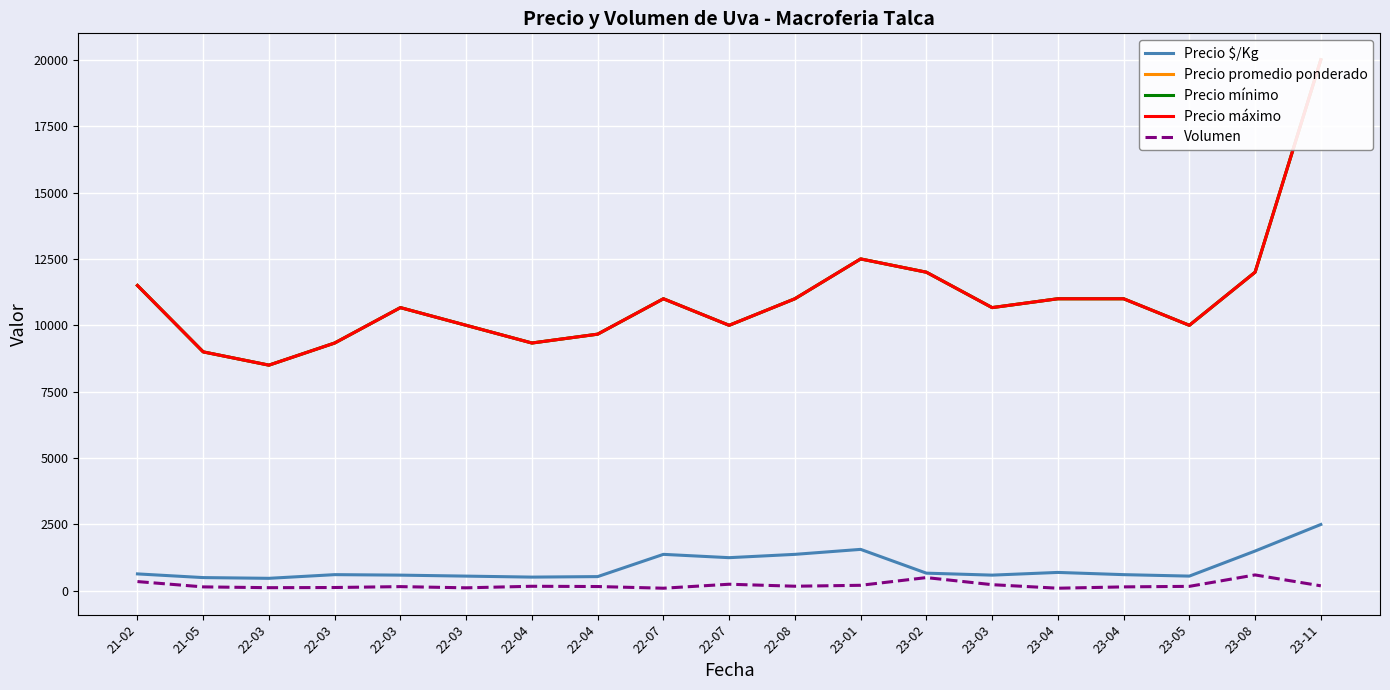

What are all the series names shown in the legend?

Precio $/Kg, Precio promedio ponderado, Precio mínimo, Precio máximo, Volumen